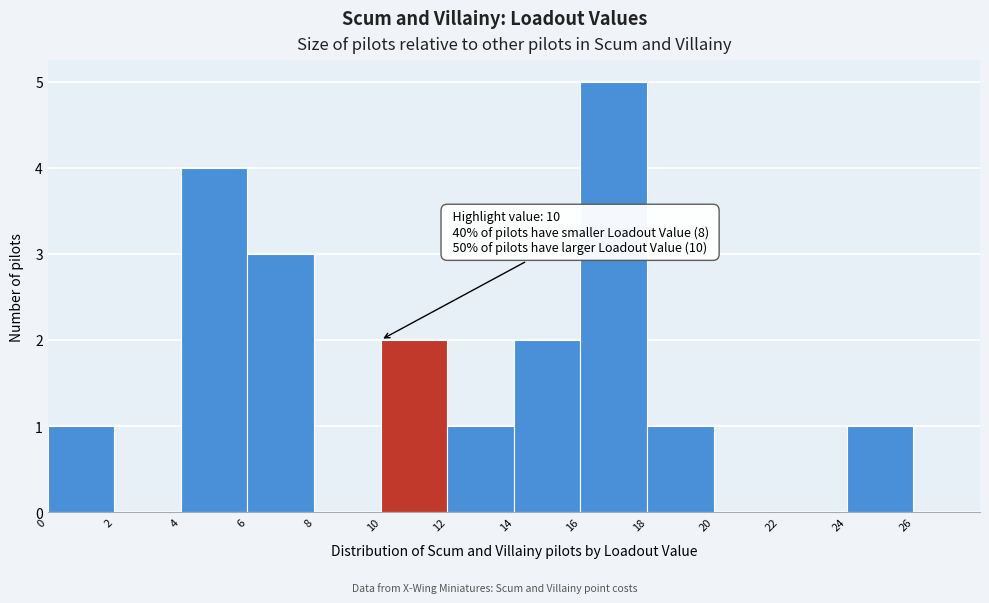

Over which range of the x-axis is the bar tallest?

16 to 18